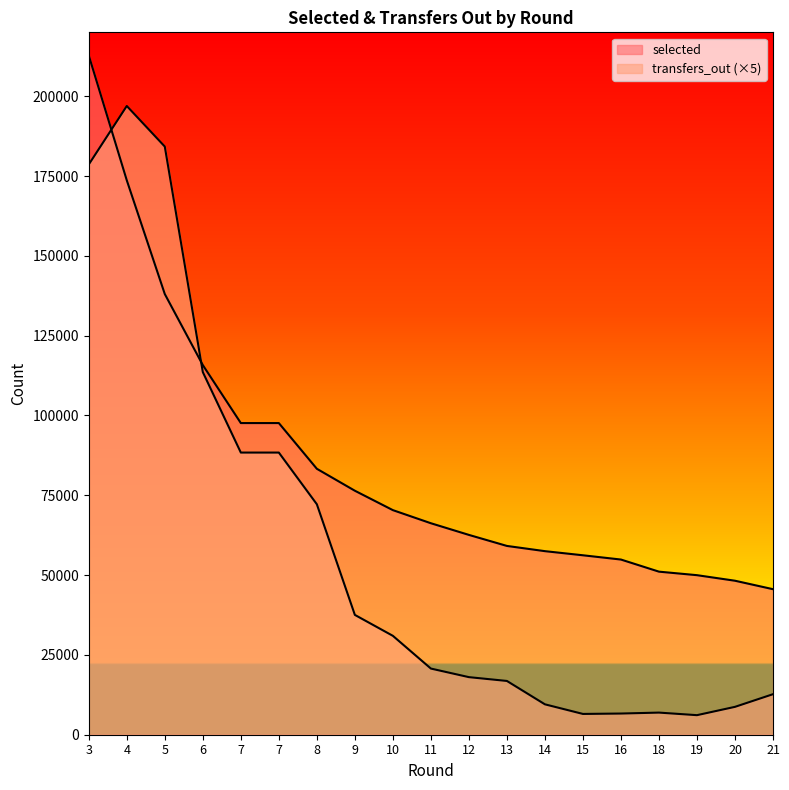

Which series has the largest total across all categories?

selected